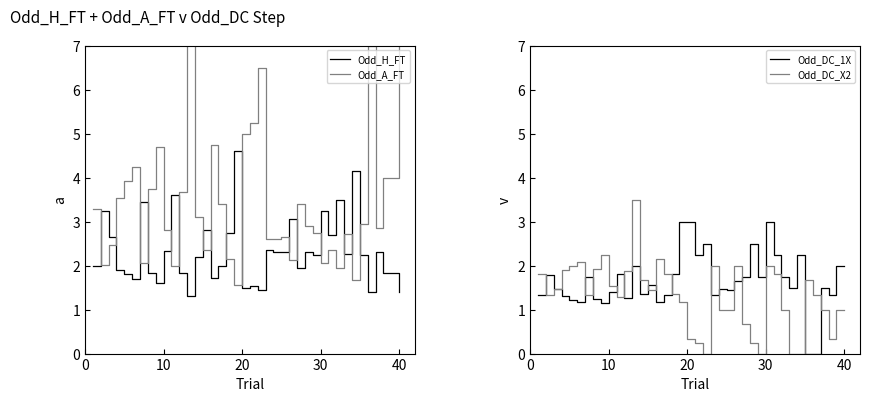

What is the approximate value of Odd_H_FT at 40?

1.4